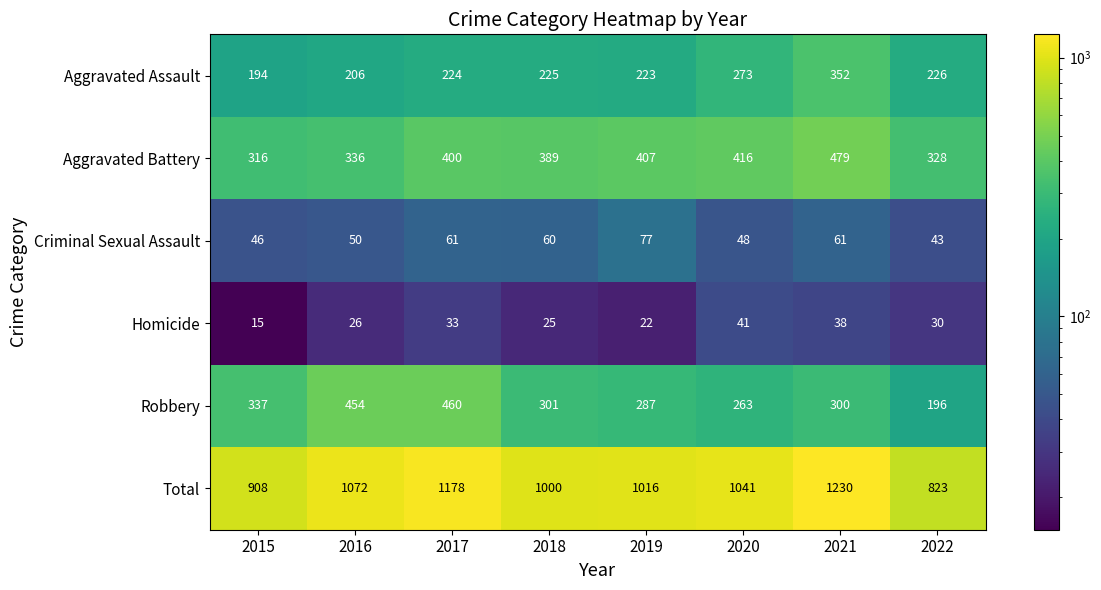

Which series has the largest range (max minus min)?

Total